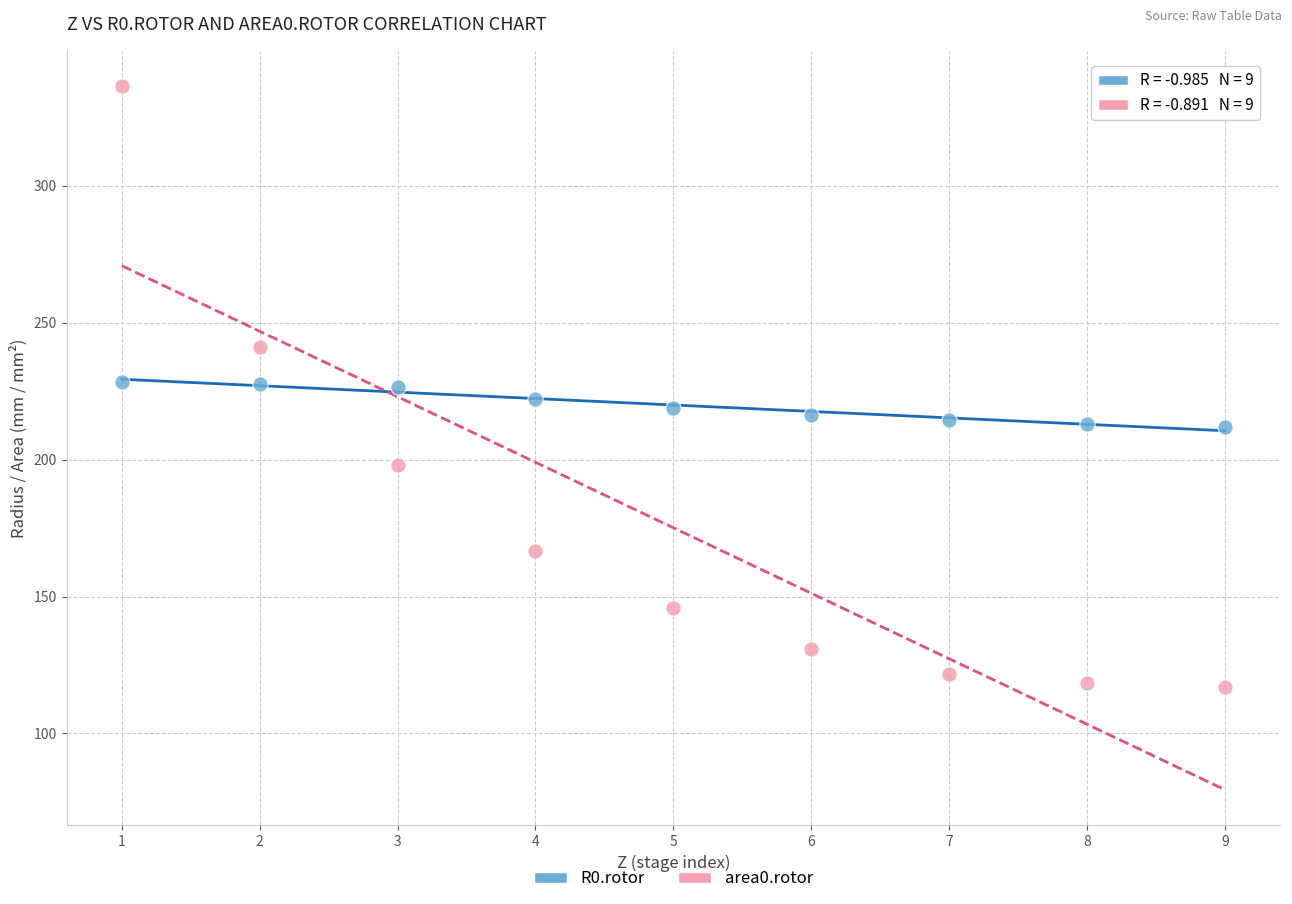

Across all data points, what is the range of Y values (max minus min)?

219.6